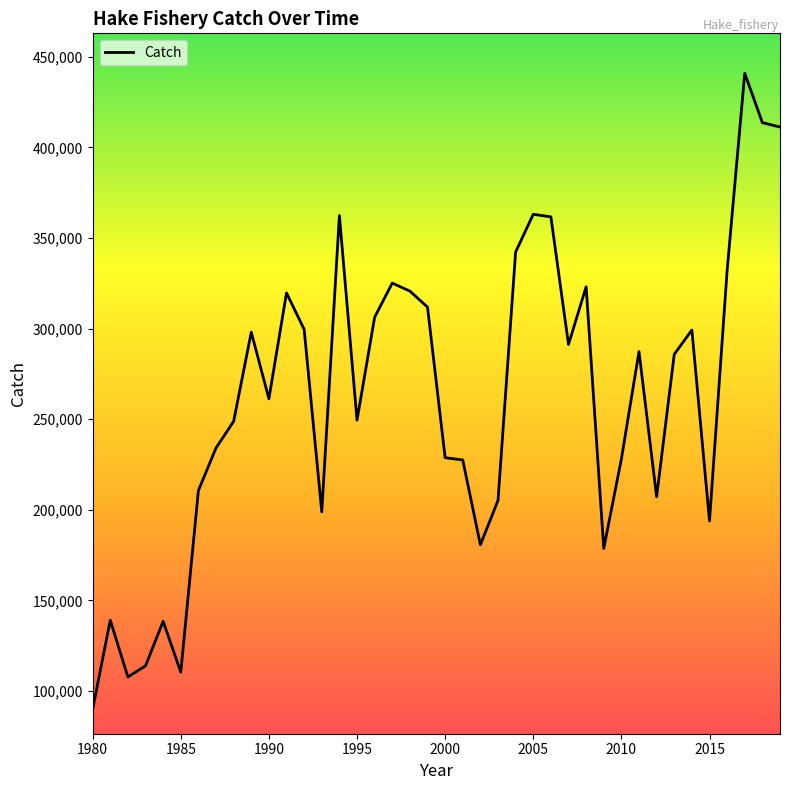

What is the difference between the maximum and minimum values?

351019.9